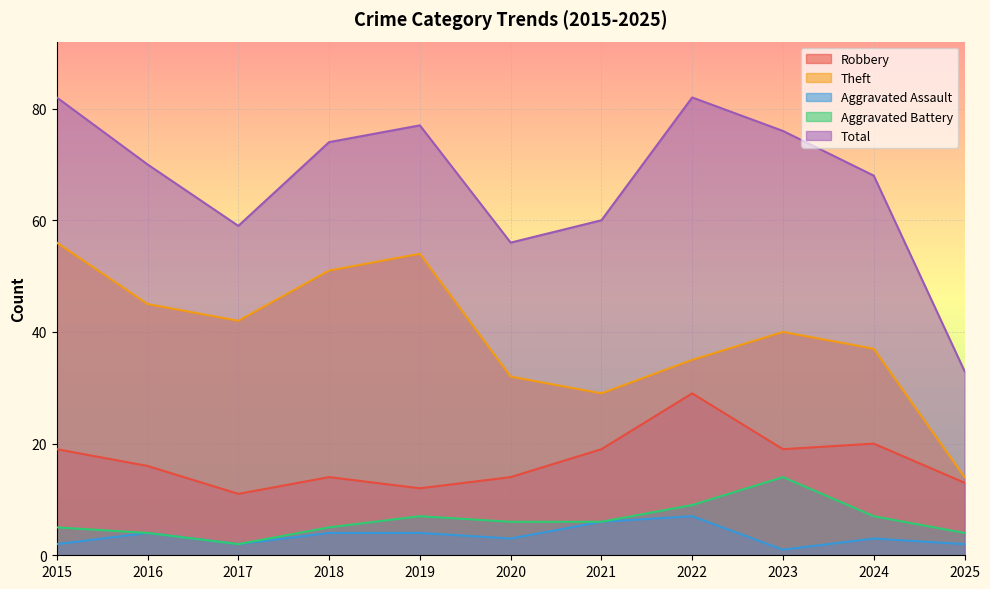

Which category has the lowest value in the Total series?

2025